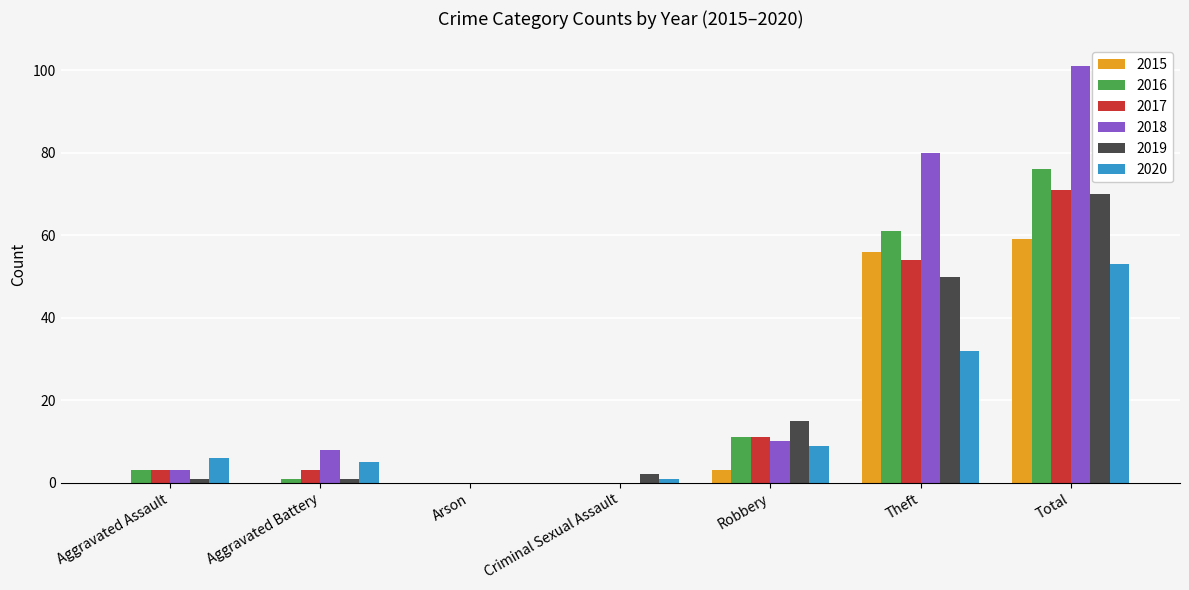

What is the average value of the 2015 series?

17